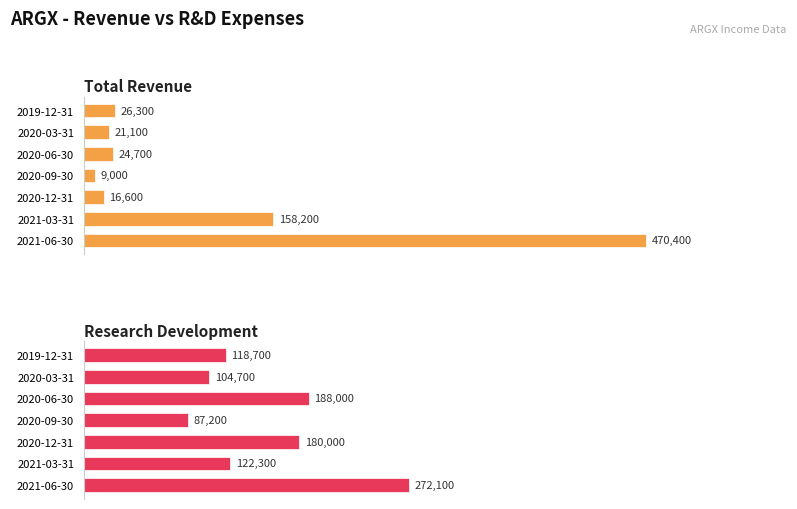

Is it true that Total Revenue equals 29002 at 2020-03-31?

False